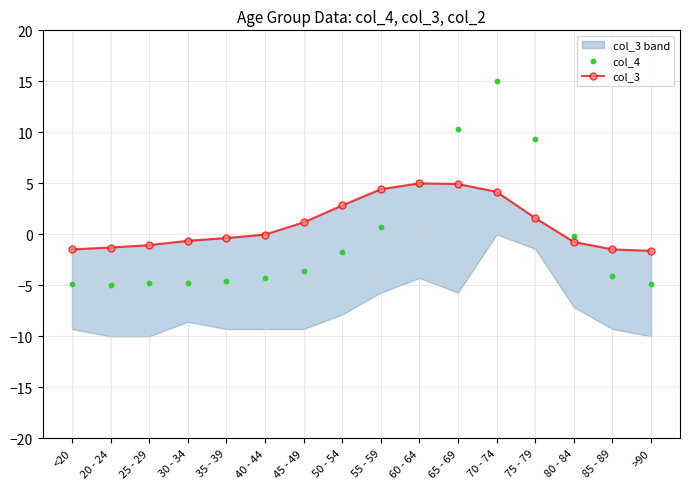

Which series reaches the minimum Y coordinate?

col_4